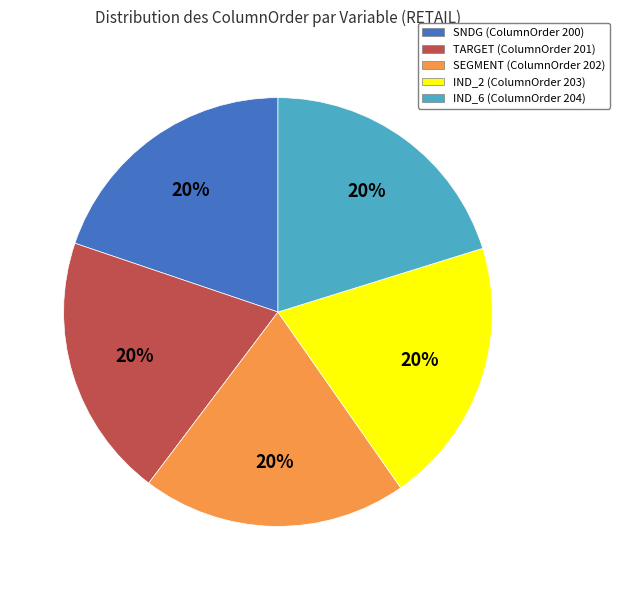

True or false: IND_6 accounts for 20% of the total.

True